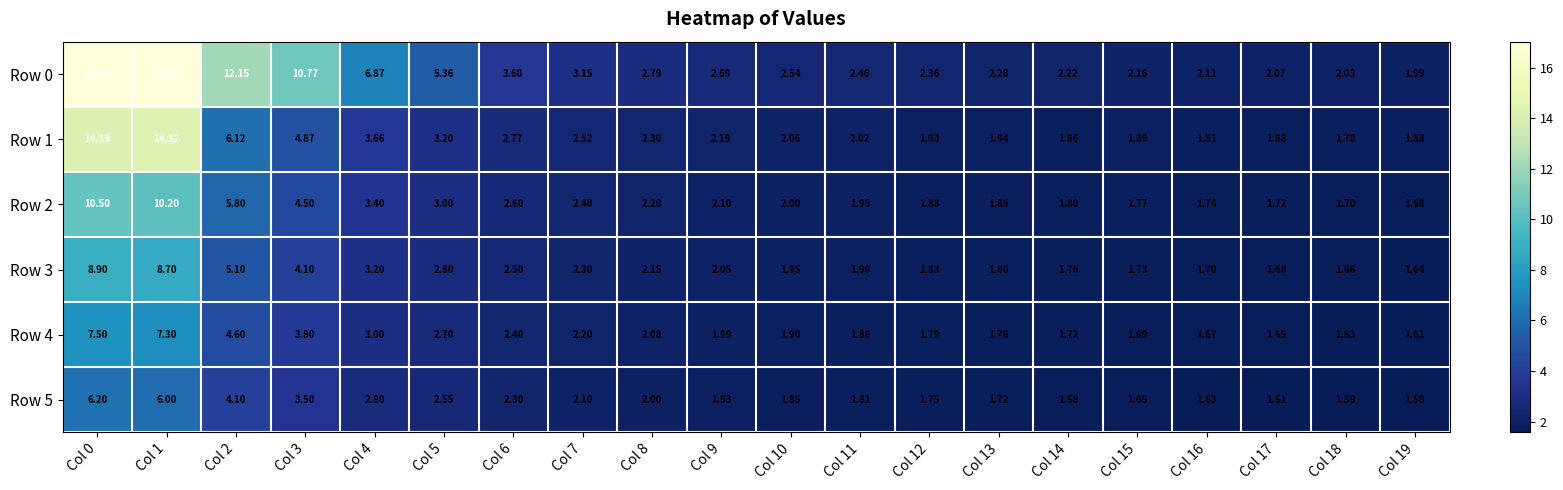

At which category does the chart reach its minimum across all series?

Col 19